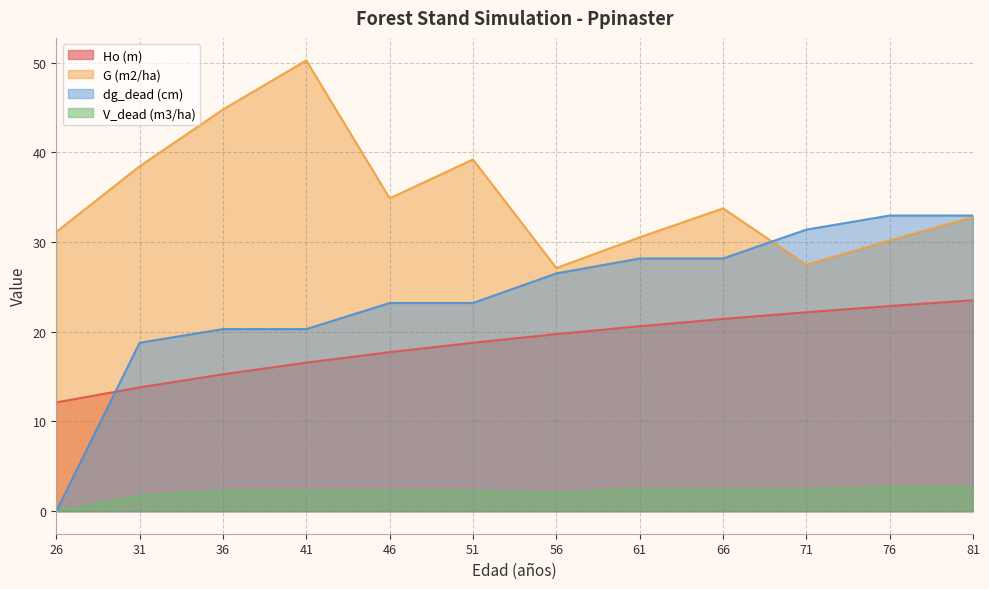

Reading right to left, extract all data points from this chart.

Ho (m): 23.5	22.9	22.2	21.4	20.6	19.7	18.8	17.7	16.6	15.3	13.8	12.1
G (m2/ha): 32.8	30.2	27.5	33.8	30.5	27.1	39.2	34.9	50.2	44.8	38.5	31.1
dg_dead (cm): 33.0	33.0	31.4	28.2	28.2	26.5	23.2	23.2	20.3	20.3	18.8	0.0
V_dead (m3/ha): 2.6	2.6	2.4	2.4	2.4	2.1	2.2	2.2	2.2	2.2	1.7	0.0